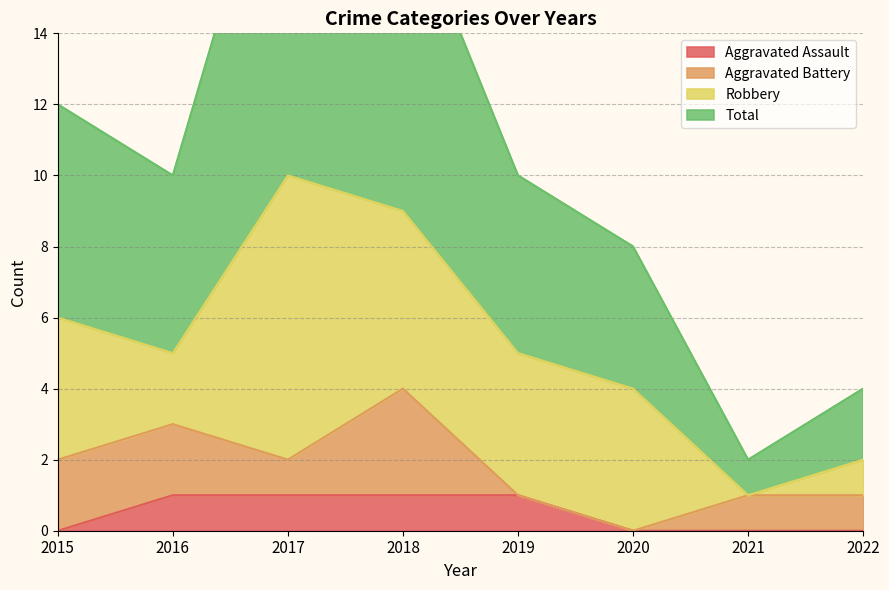

The value of Aggravated Assault at 2017 is 1. True or false?

True